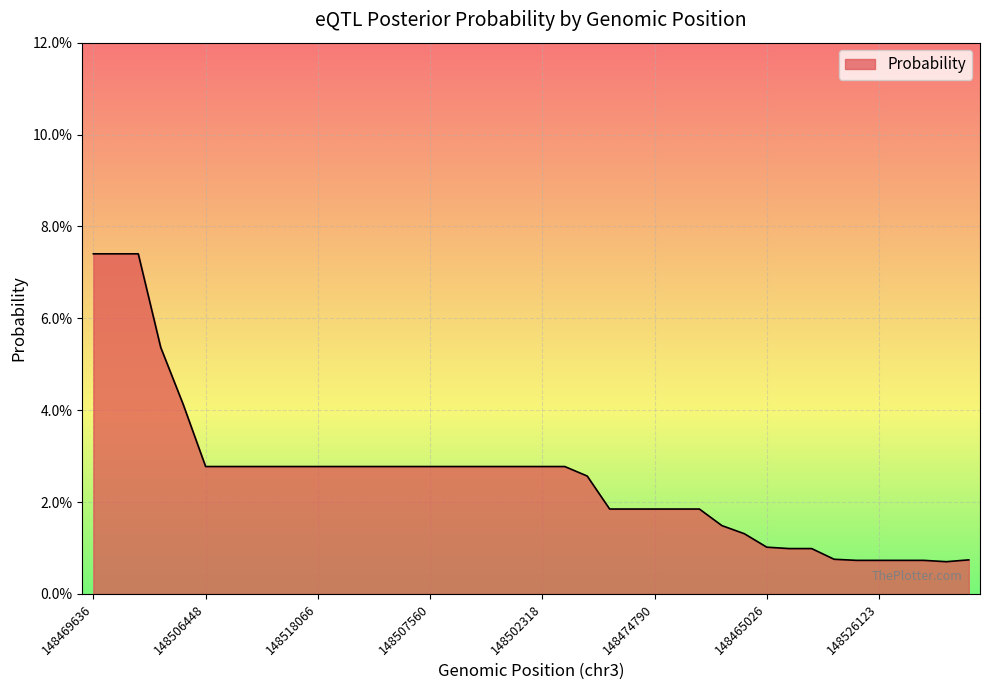

Does the chart have visible grid lines?

Yes